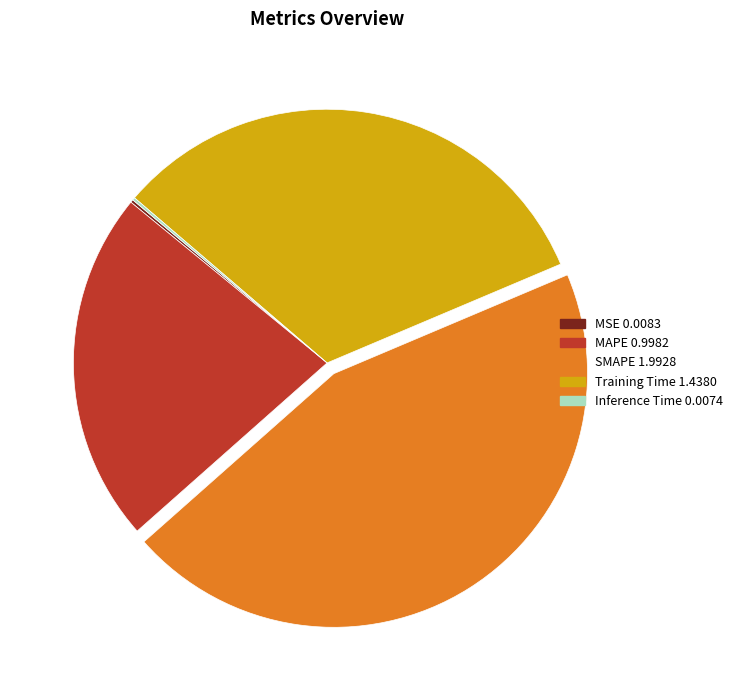

What is the largest slice in the pie chart?

SMAPE